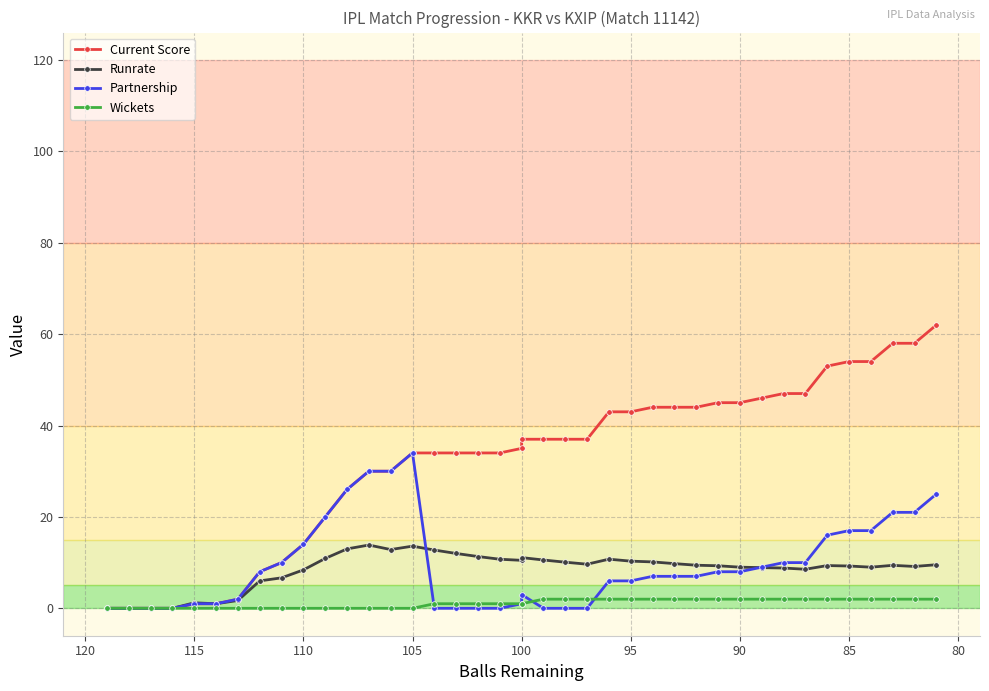

True or false: Wickets and Runrate cross at least once.

False